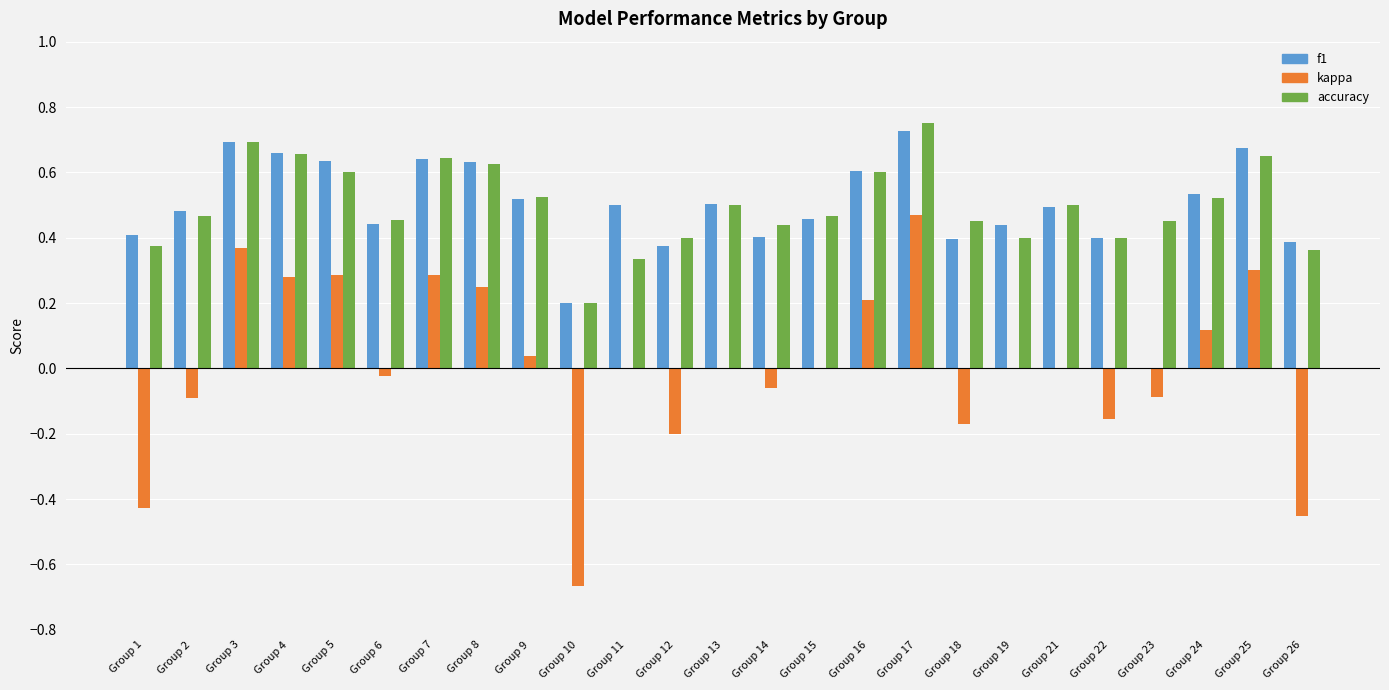

True or false: accuracy has a value of 0.4 at Group 1.

True